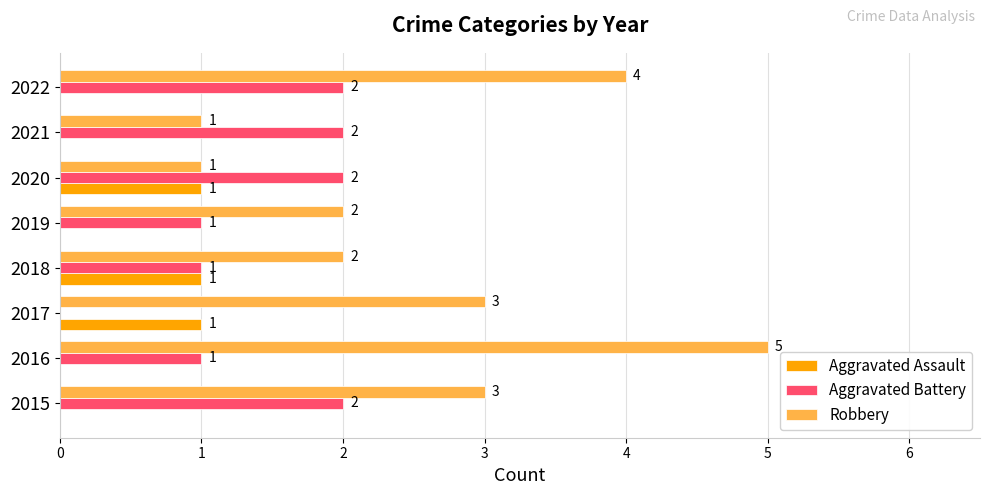

Is the value of Aggravated Assault at 2021 greater than the value of Aggravated Battery at 2016?

No